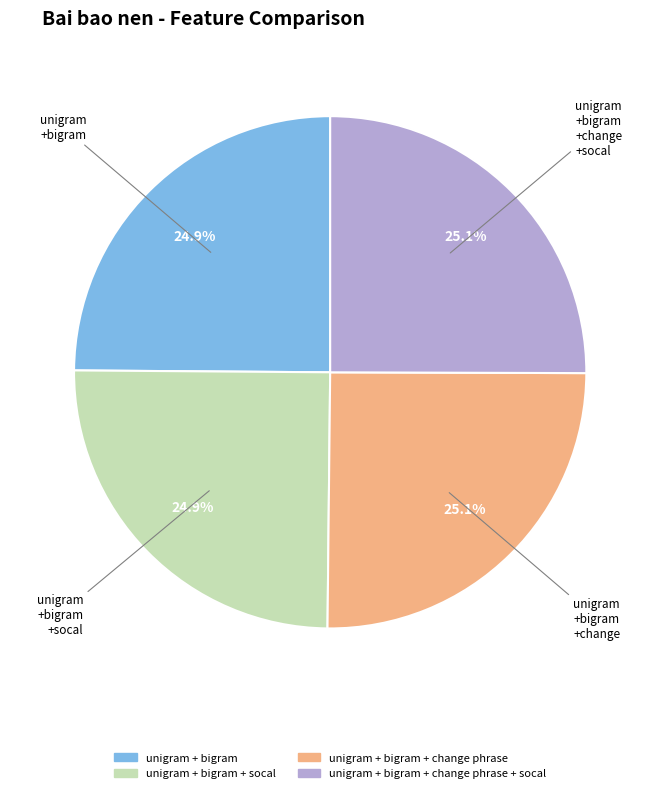

What percentage do unigram + bigram + change phrase and unigram + bigram + change phrase + socal together represent?

50.2%